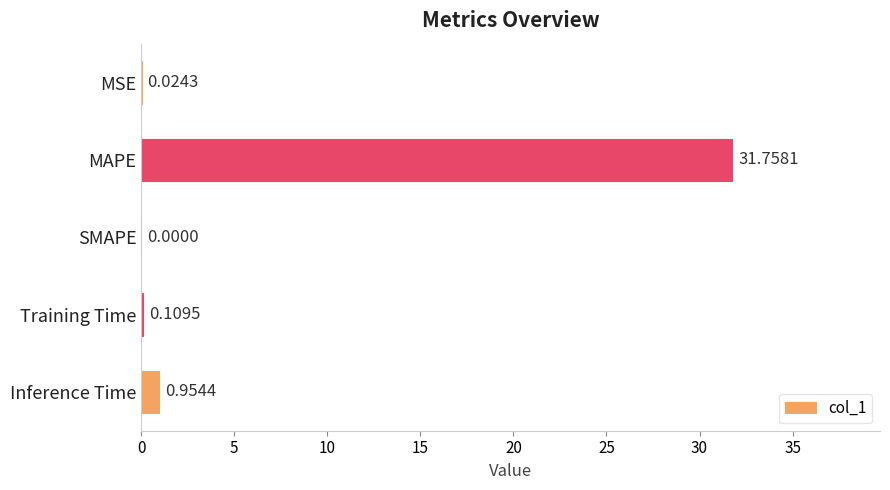

Which label corresponds to the largest value in the chart?

MAPE